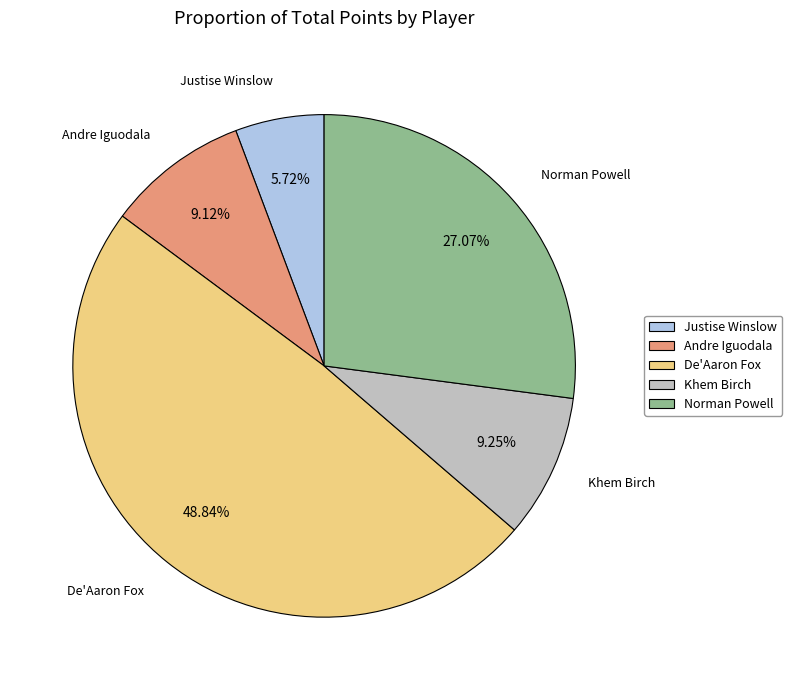

Do Norman Powell and Andre Iguodala together represent more than half of the pie?

No